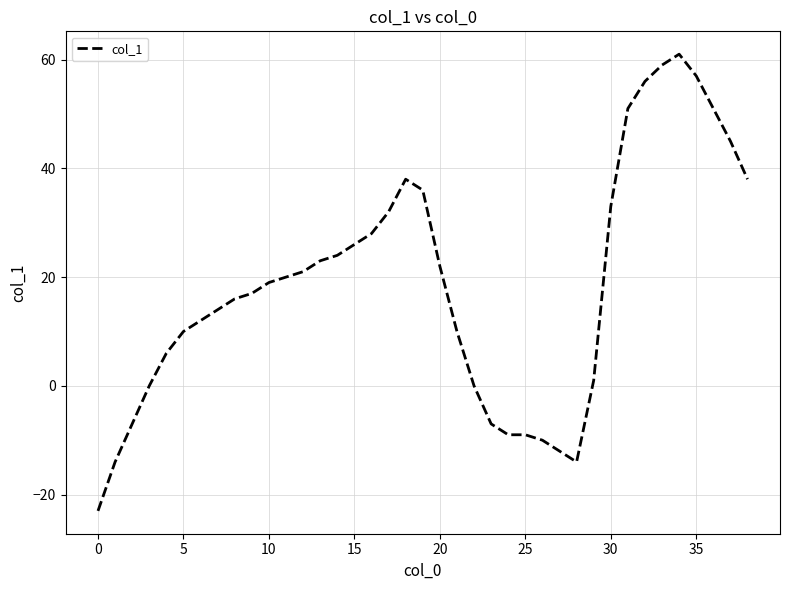

What is the average value?

18